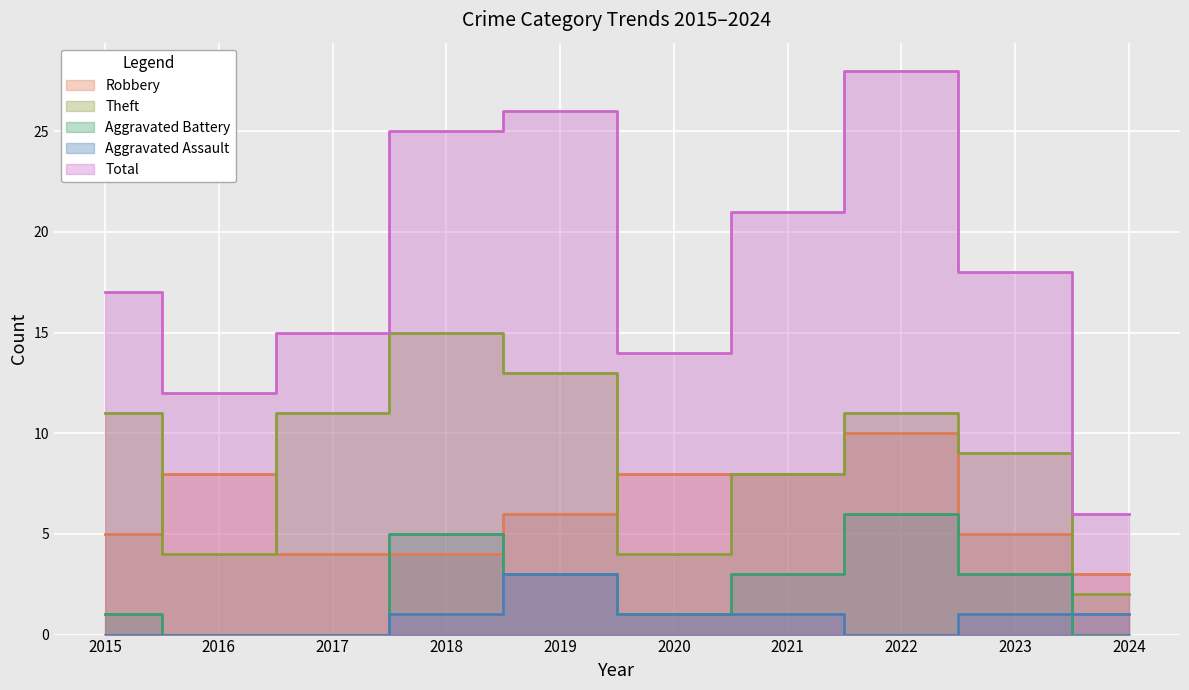

Rank the series at 2021 from highest to lowest value.

Total, Robbery, Theft, Aggravated Battery, Aggravated Assault